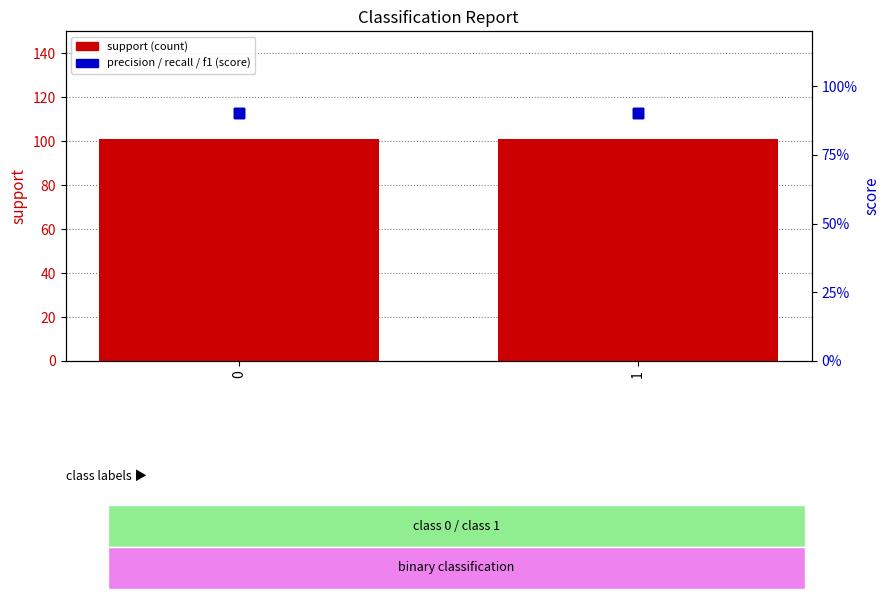

Which series contains the lowest Y value?

precision